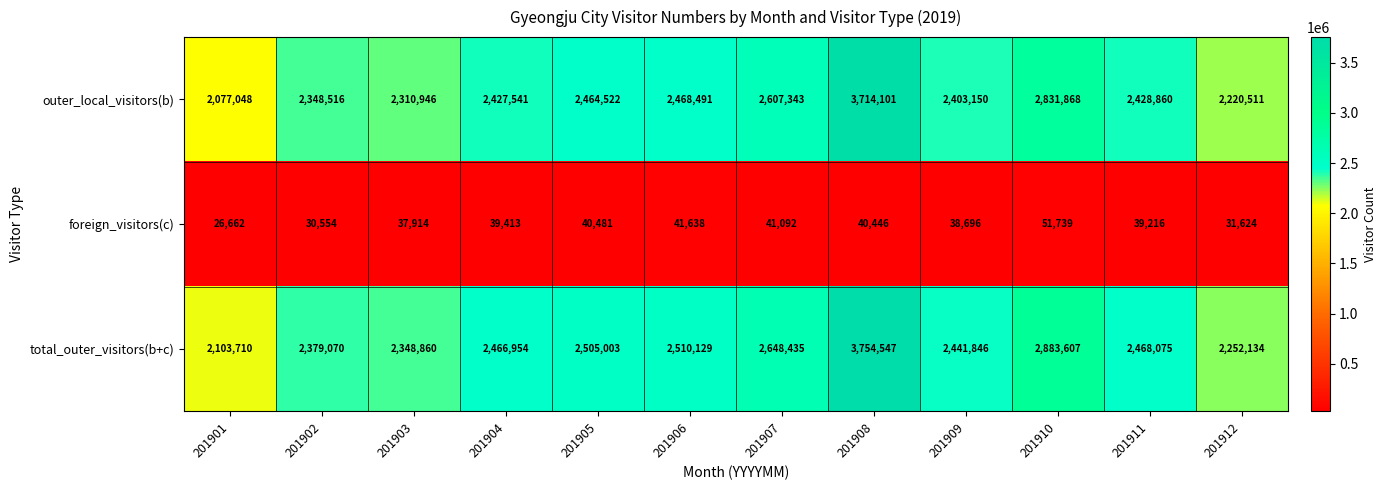

Where is outer_local_visitors(b) nearest to the value 2895574?

201910